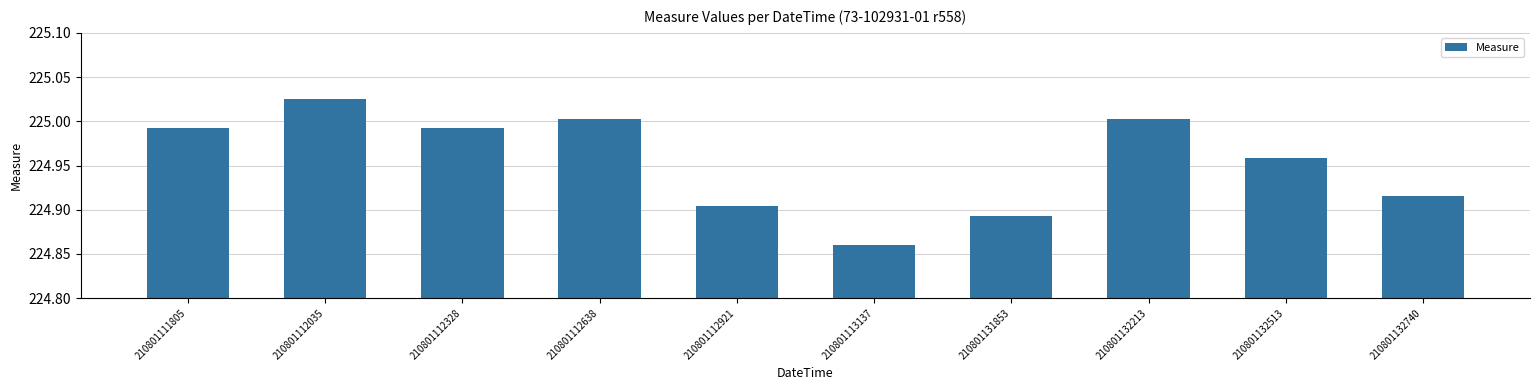

Approximately how many times larger is the value at 210801131853 compared to 210801113137?

1.0